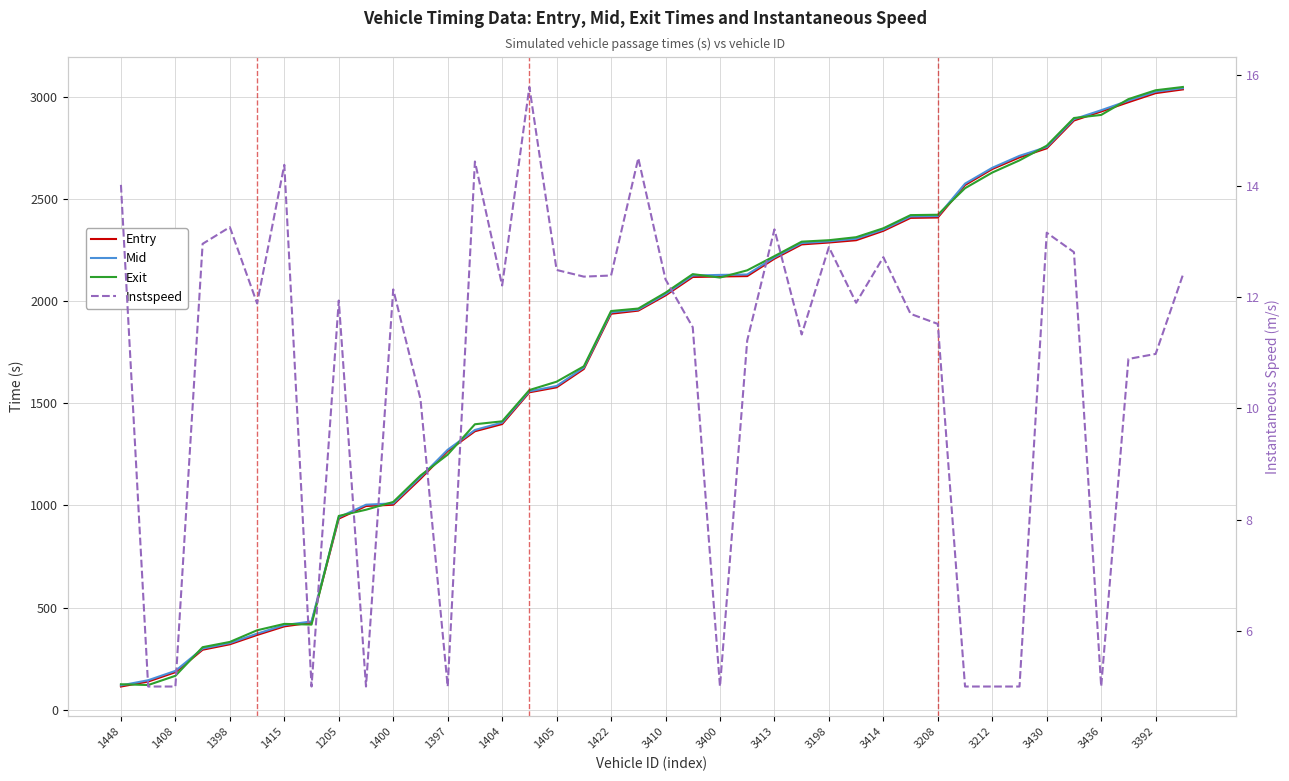

Does the chart display data point markers on the line(s)?

No